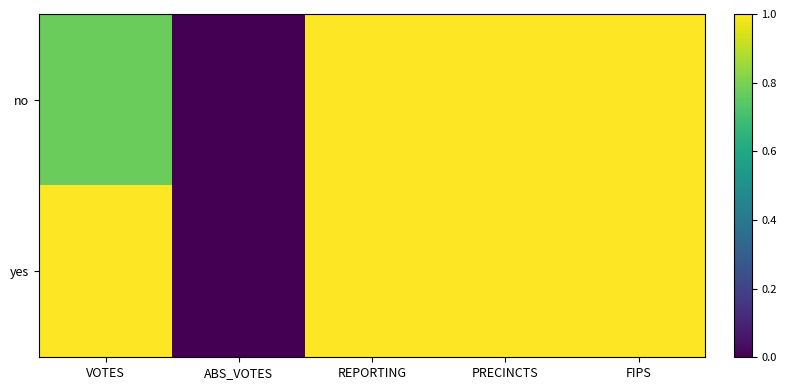

Which series changed the most between VOTES and FIPS?

no